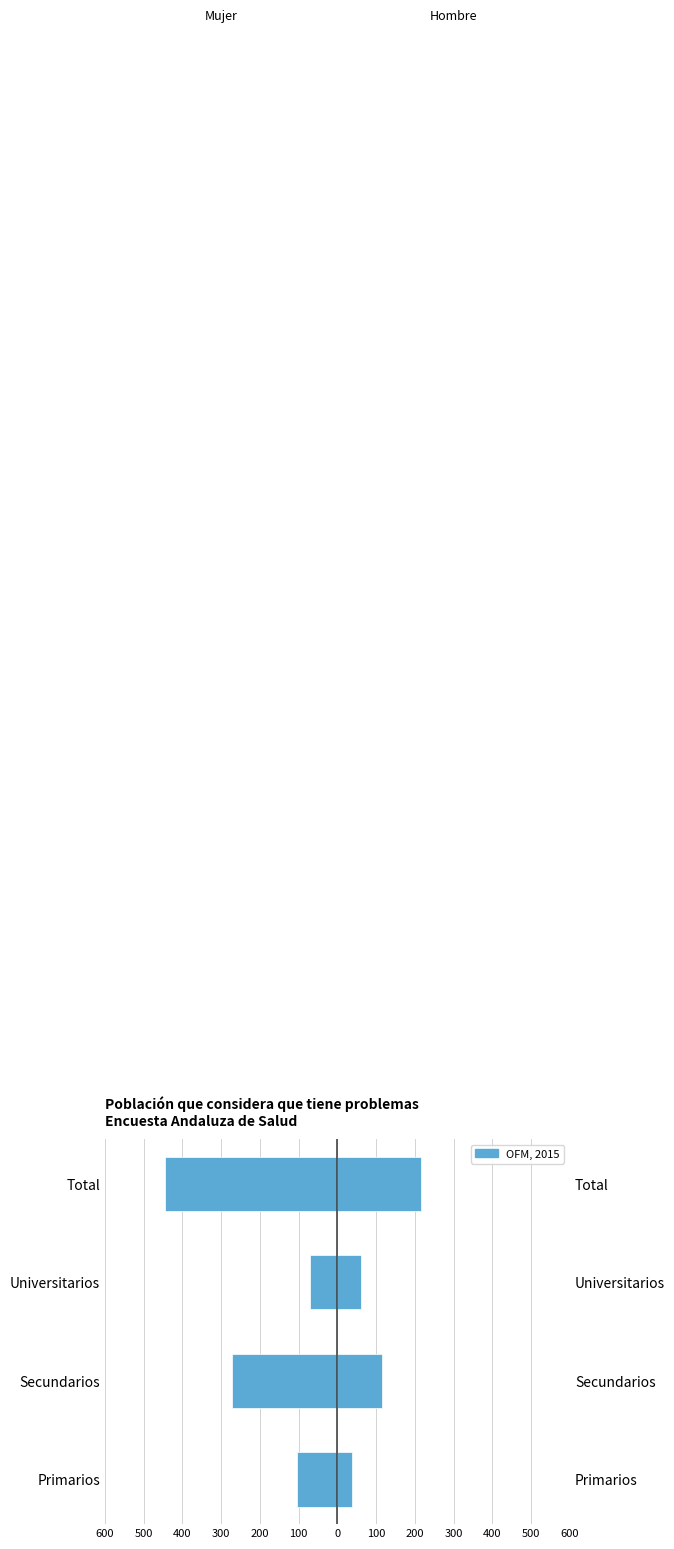

How many Hombre values are between 61 and 215?

3